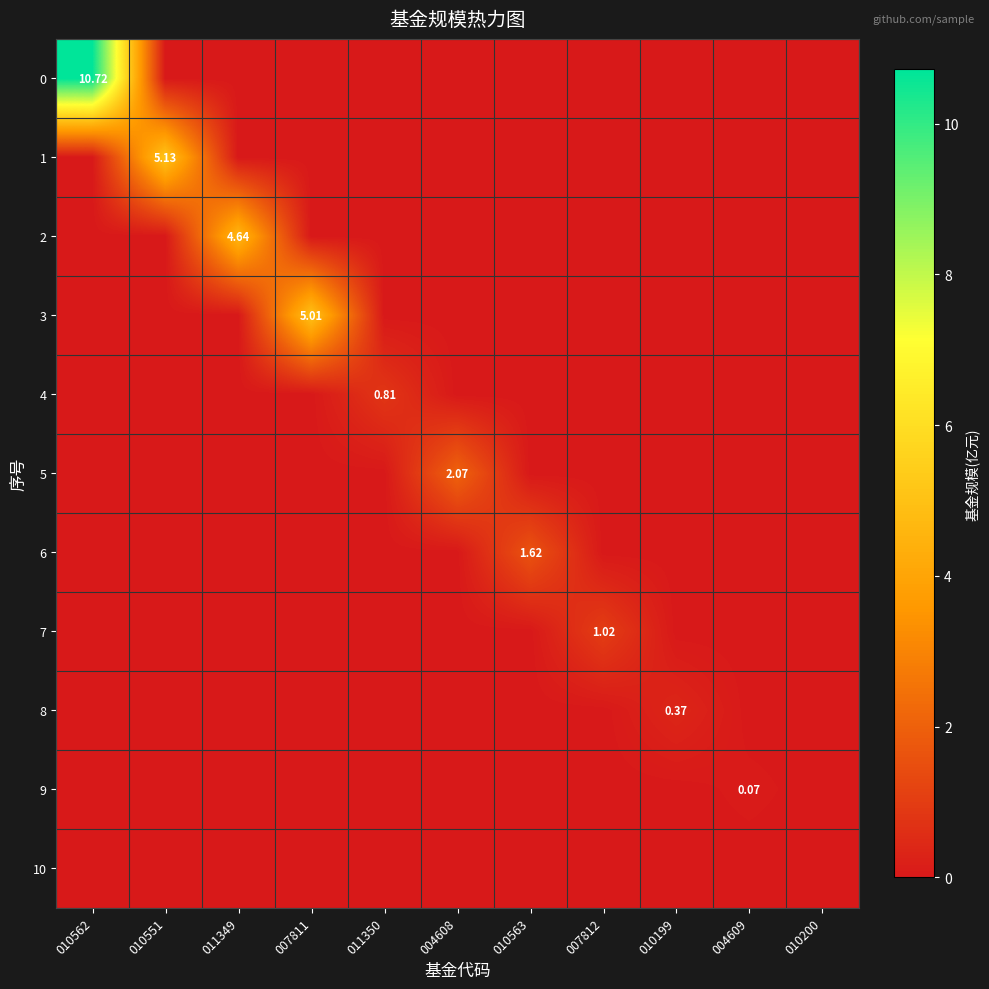

Which category has the lowest value across all series?

010551